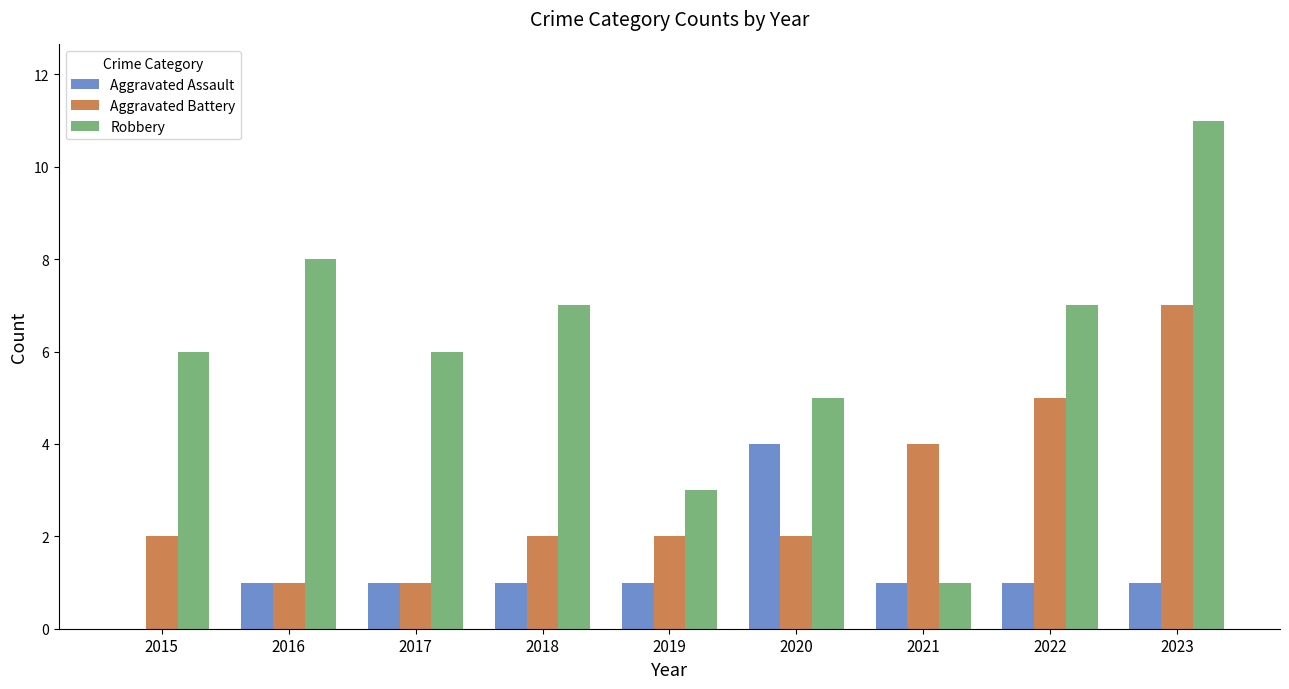

The Robbery series shows 8 at 2016. True or false?

True